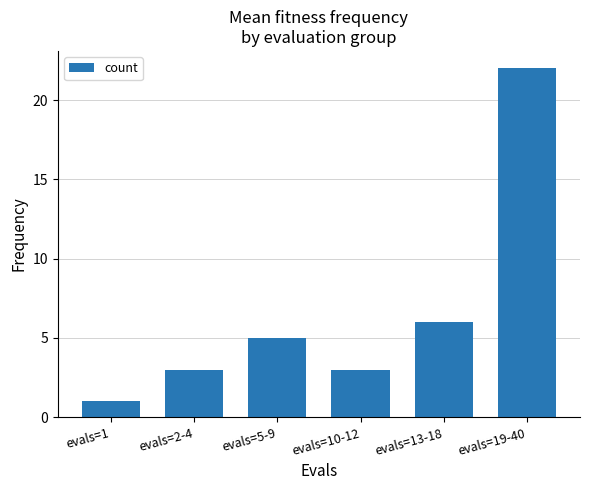

What is the ratio of the value at evals=2-4 to the value at evals=13-18?

0.5